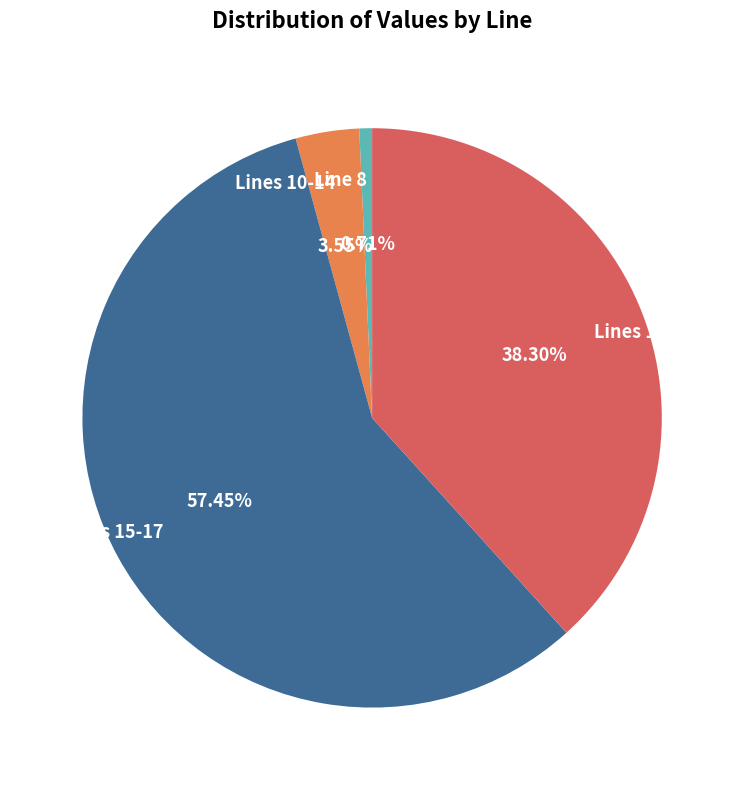

Which has a higher value, Line 8 or Lines 18-19?

Lines 18-19